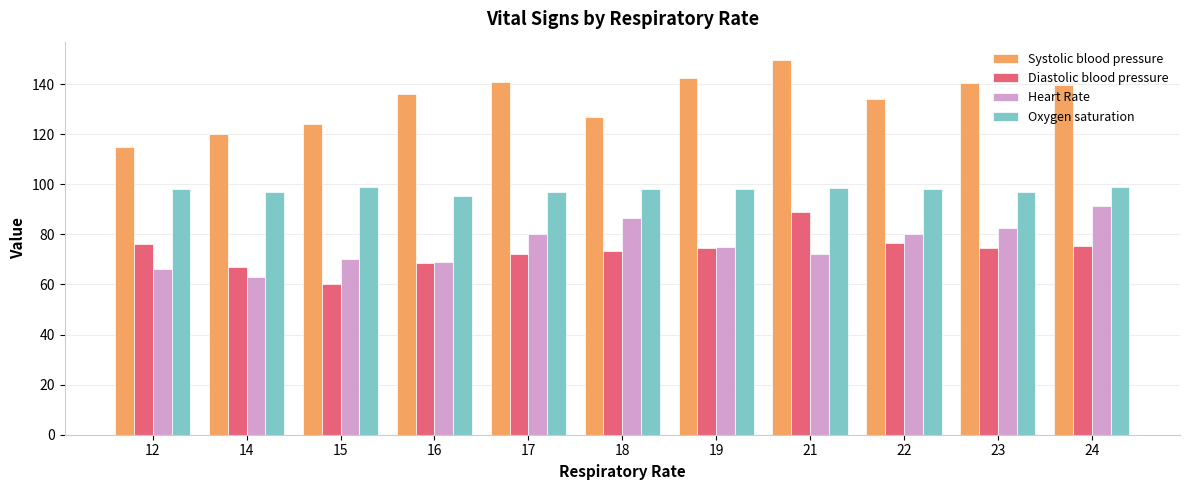

Which series has the largest total across all categories?

Systolic blood pressure